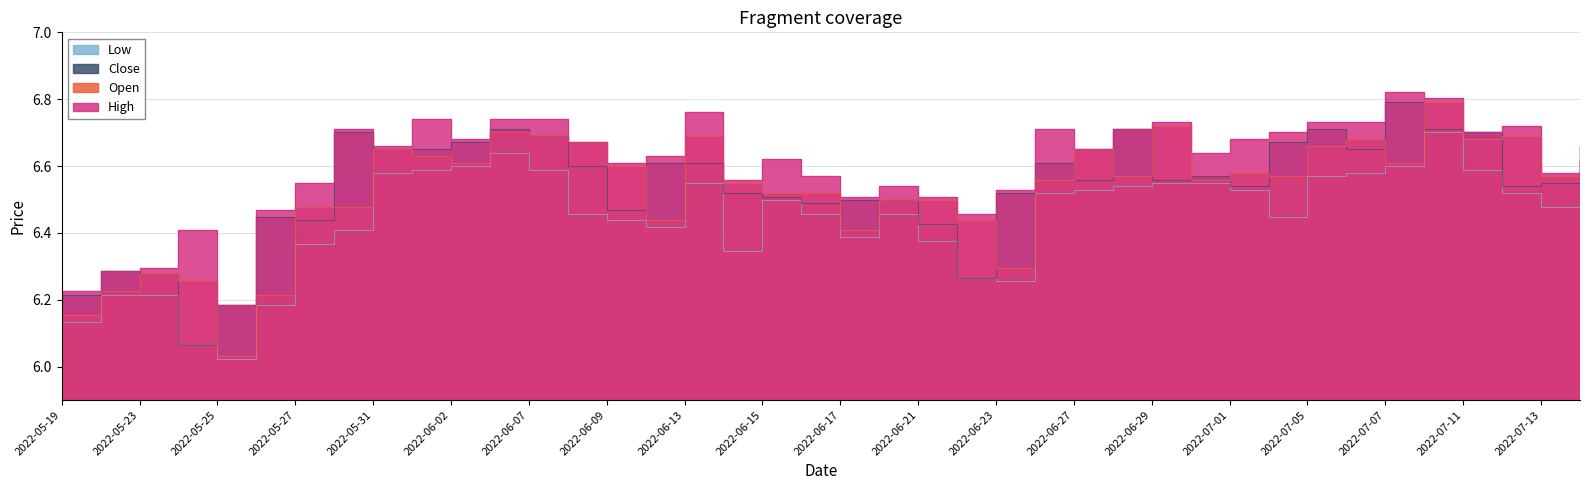

What is the label of the 27th point from the left?

2022-06-27